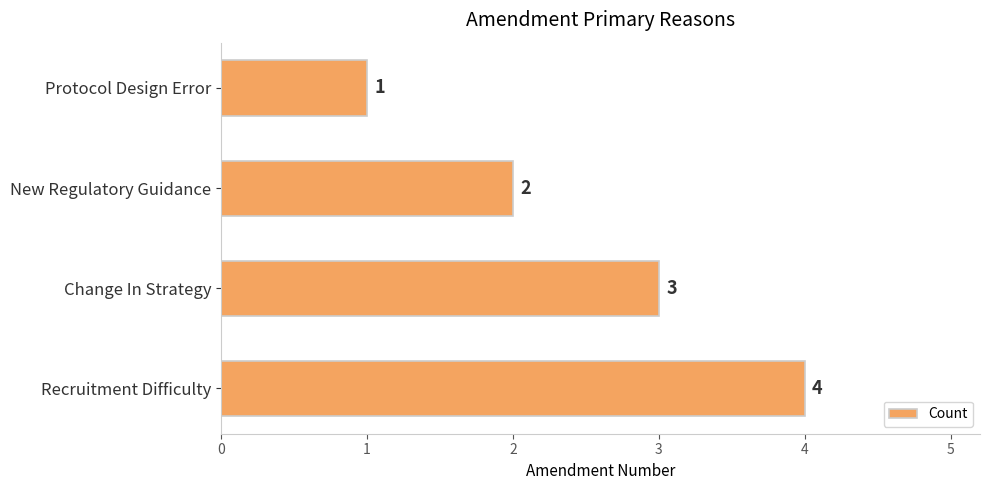

What is the value of the 3rd bar from the top?

3